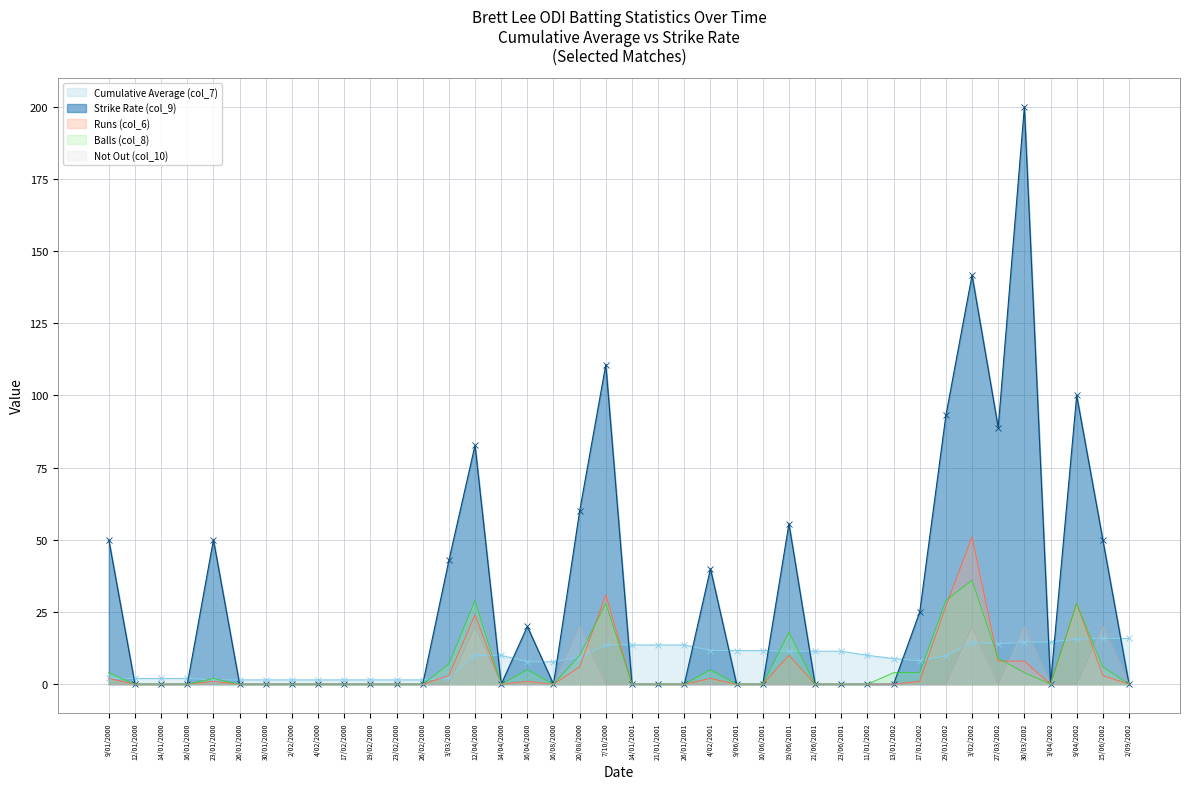

What is the sum of all Strike Rate (col_9) values?

1210.5